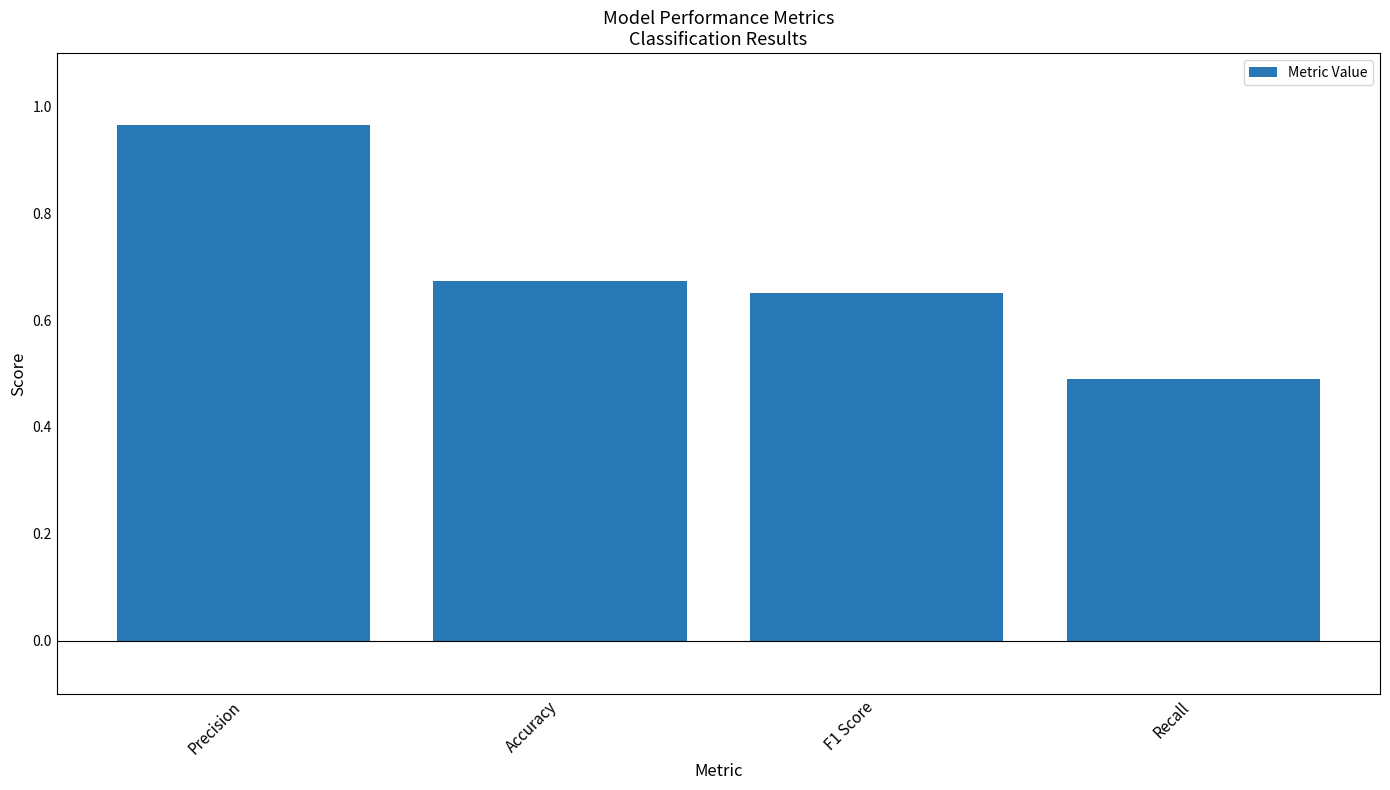

Between Accuracy and F1 Score, which is larger?

Accuracy